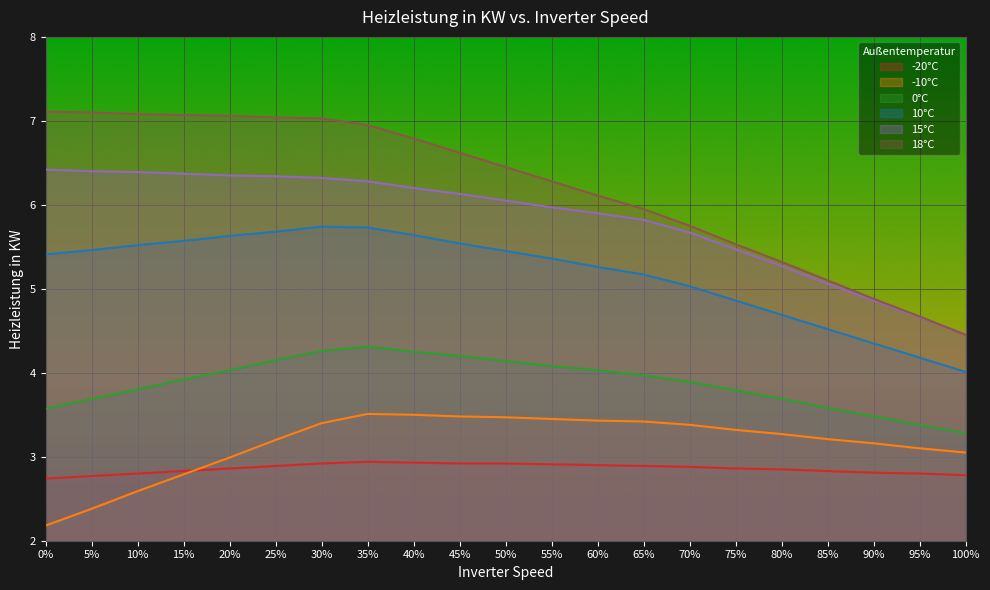

True or false: 10°C has a value of 4.7 at 80%.

True